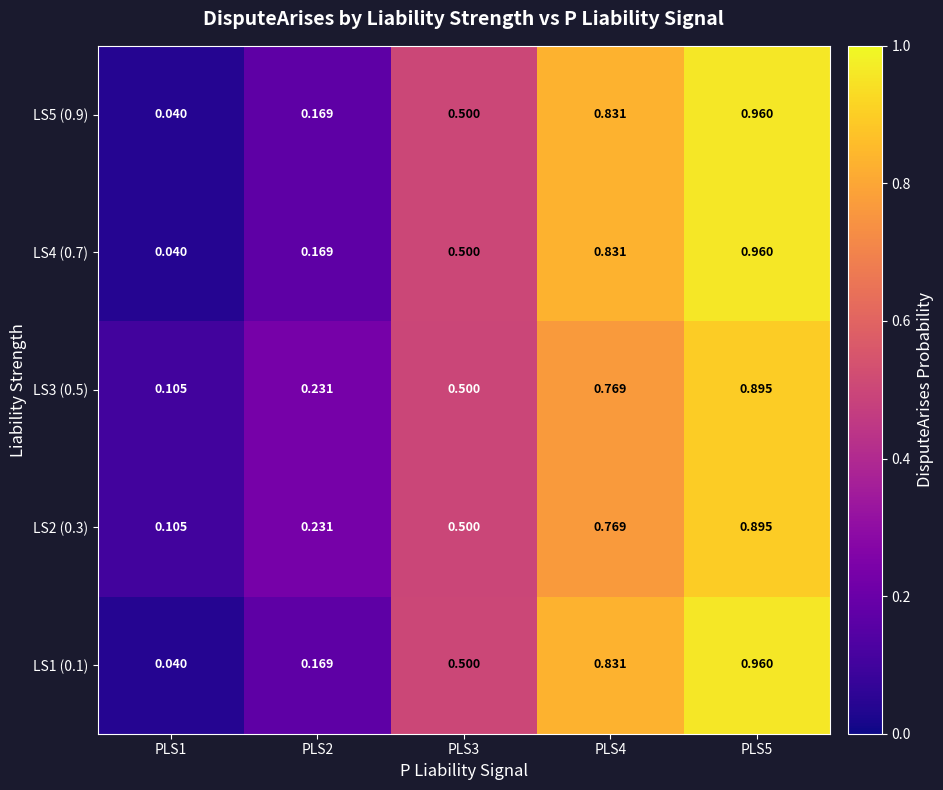

Is the value of LS3 (0.5) at PLS1 greater than the value of LS2 (0.3) at PLS5?

No